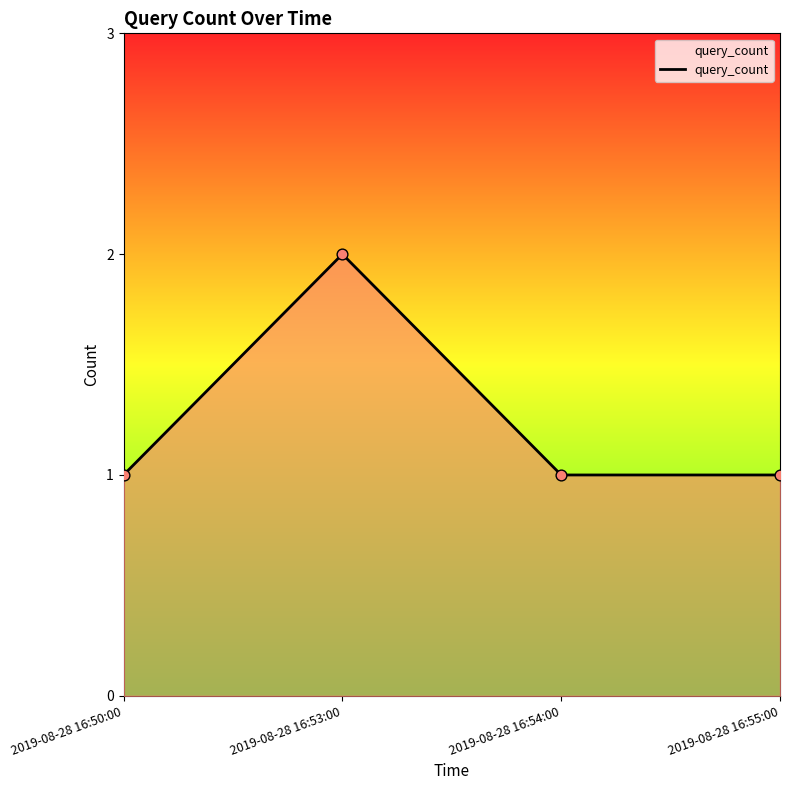

What is the ratio of the value at 2019-08-28 16:55:00 to the value at 2019-08-28 16:53:00?

0.5